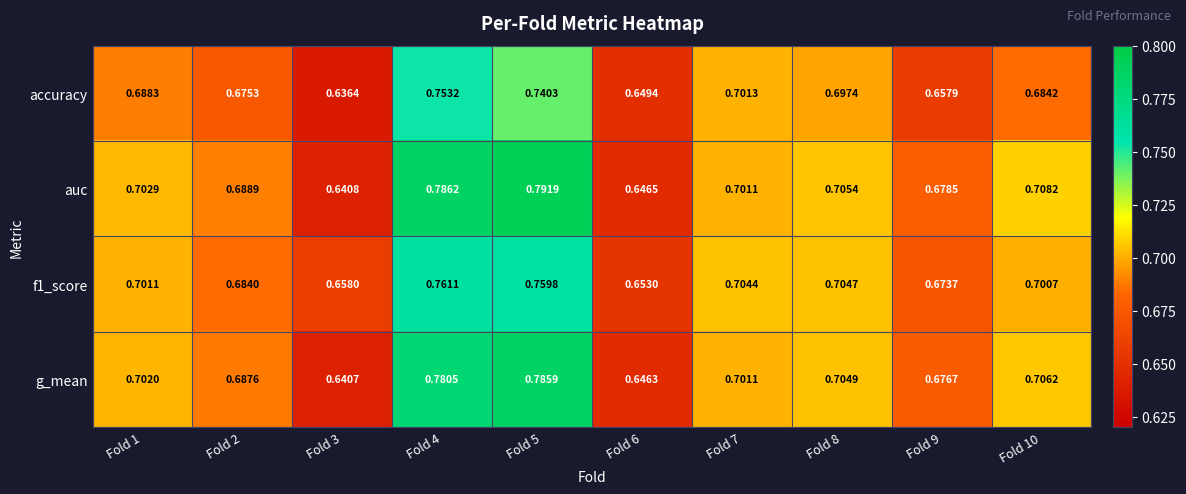

Which series changed the most between Fold 2 and Fold 3?

auc